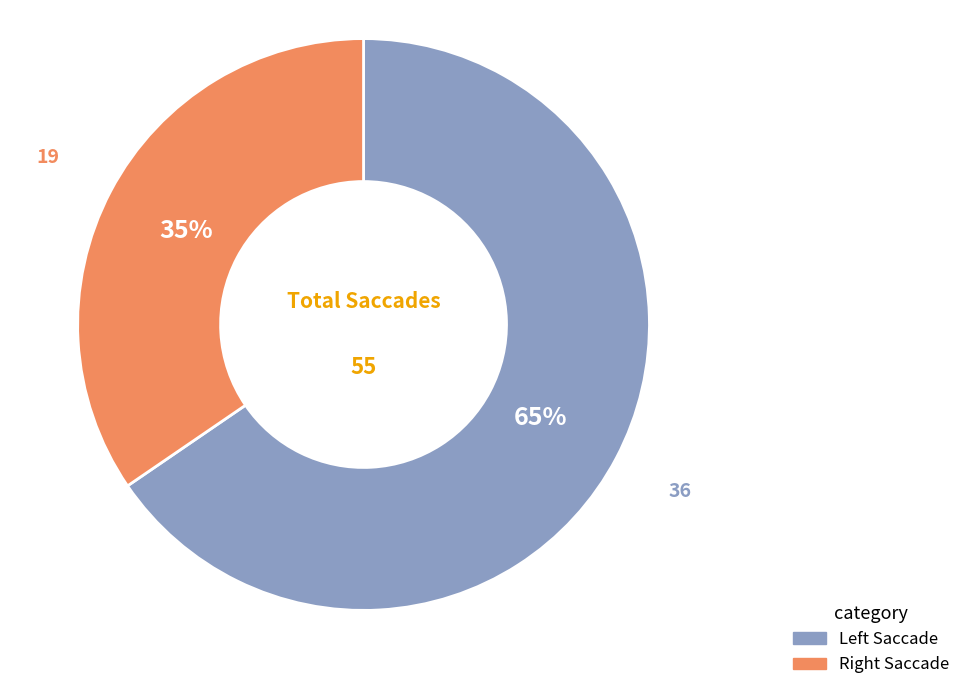

To the nearest percent, what is the average slice percentage?

50%